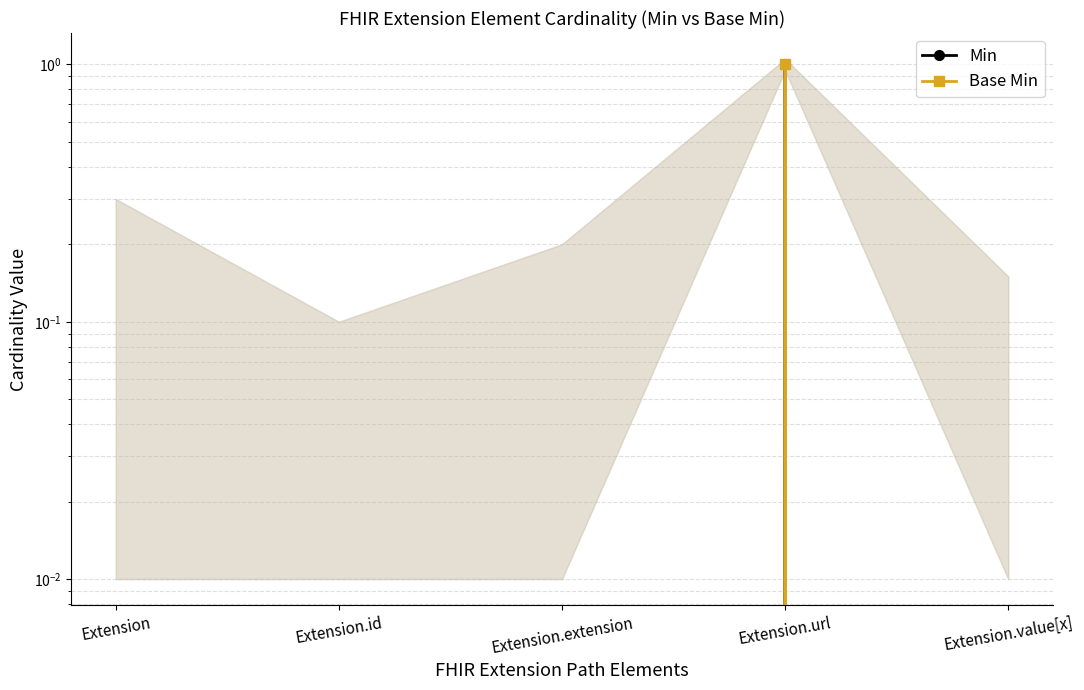

In Base Min, how many points are higher than both neighbors (excluding endpoints)?

1